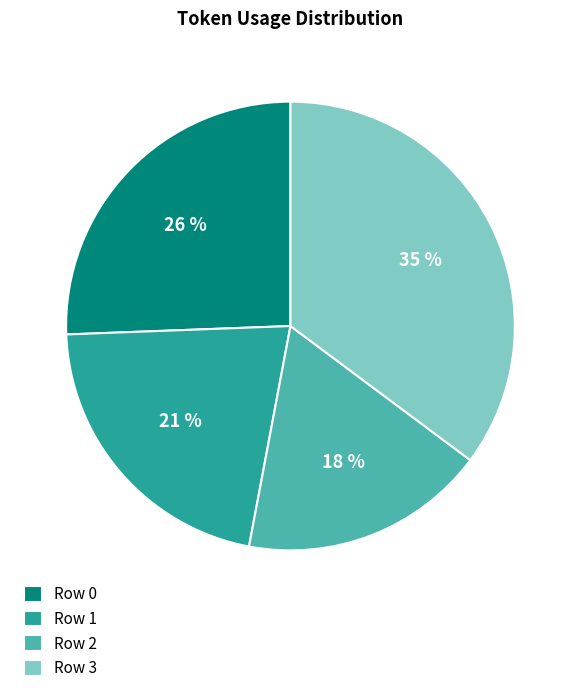

Which has a higher value, Row 2 or Row 3?

Row 3